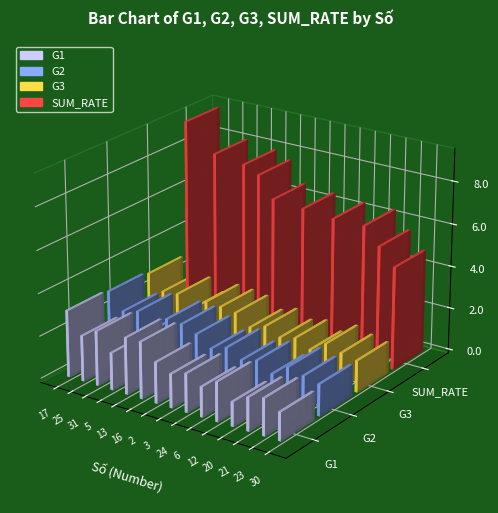

Read the G2 value at 23.

1.7